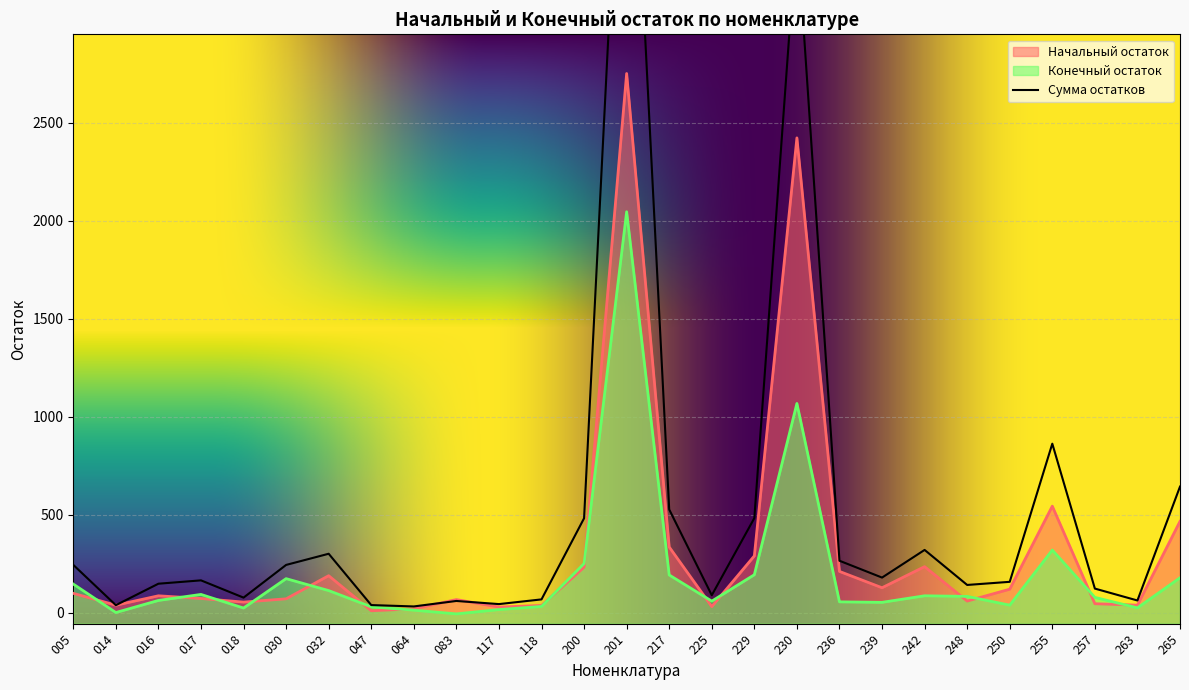

Count the number of categories in the chart.

27